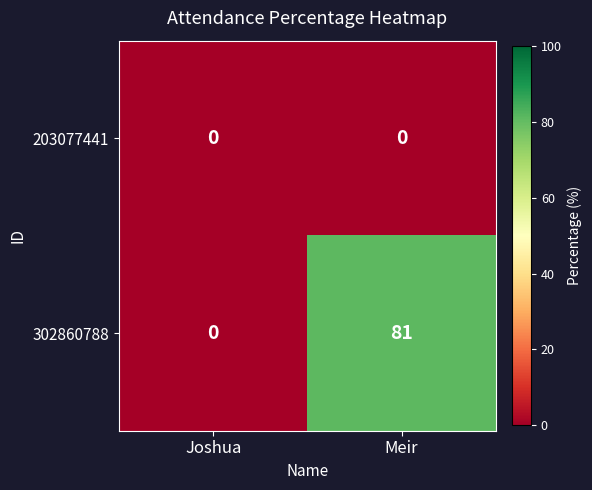

Reading left to right, transcribe all the data shown in this chart.

203077441: 0	0
302860788: 0	81